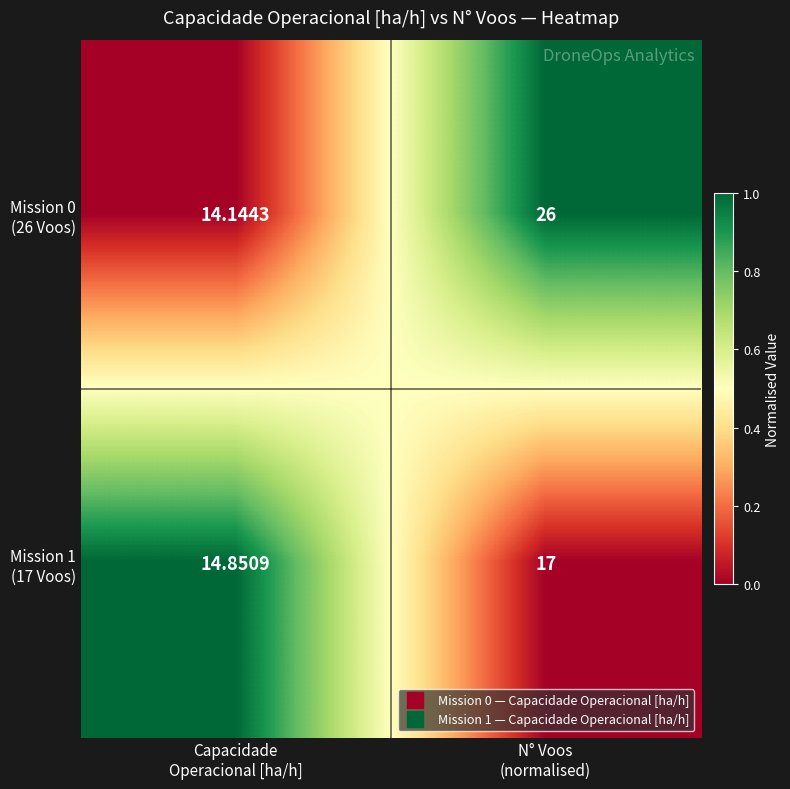

Count the number of data series in this chart.

2